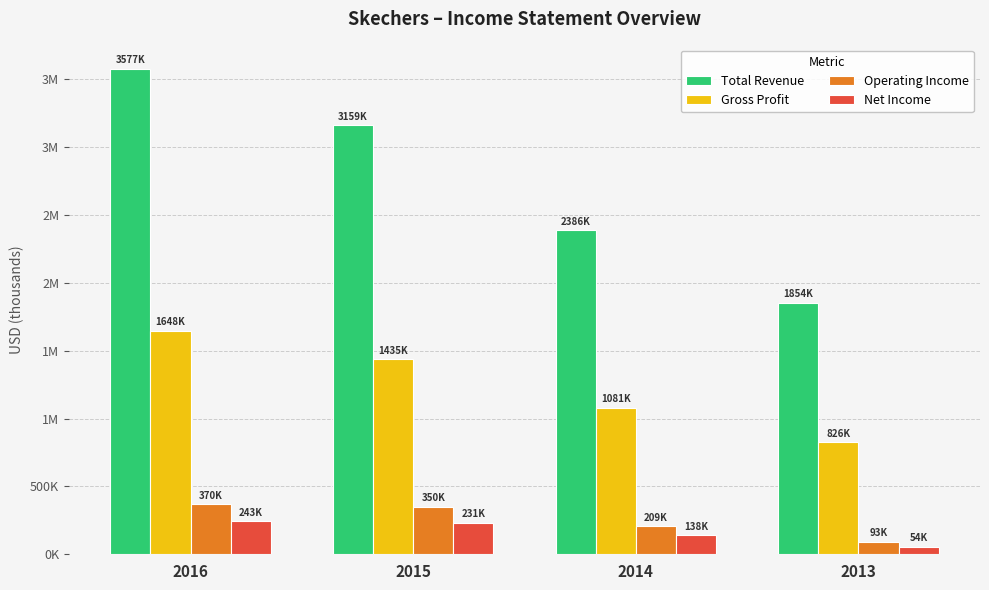

Reading right to left, what are all the values shown in this chart?

Total Revenue: 1854095	2386668	3159068	3577196
Gross Profit: 826526	1081012	1435753	1648481
Operating Income: 93609	209071	350824	370518
Net Income: 54788	138811	231912	243493